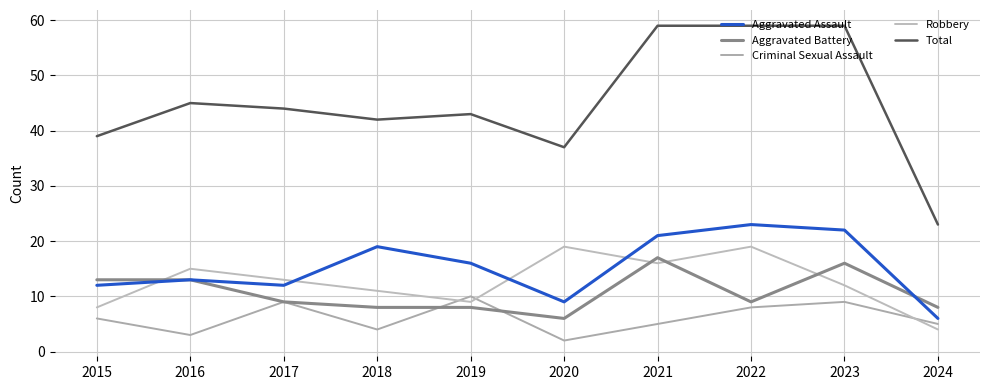

At which category does Aggravated Assault reach its first local peak?

2016